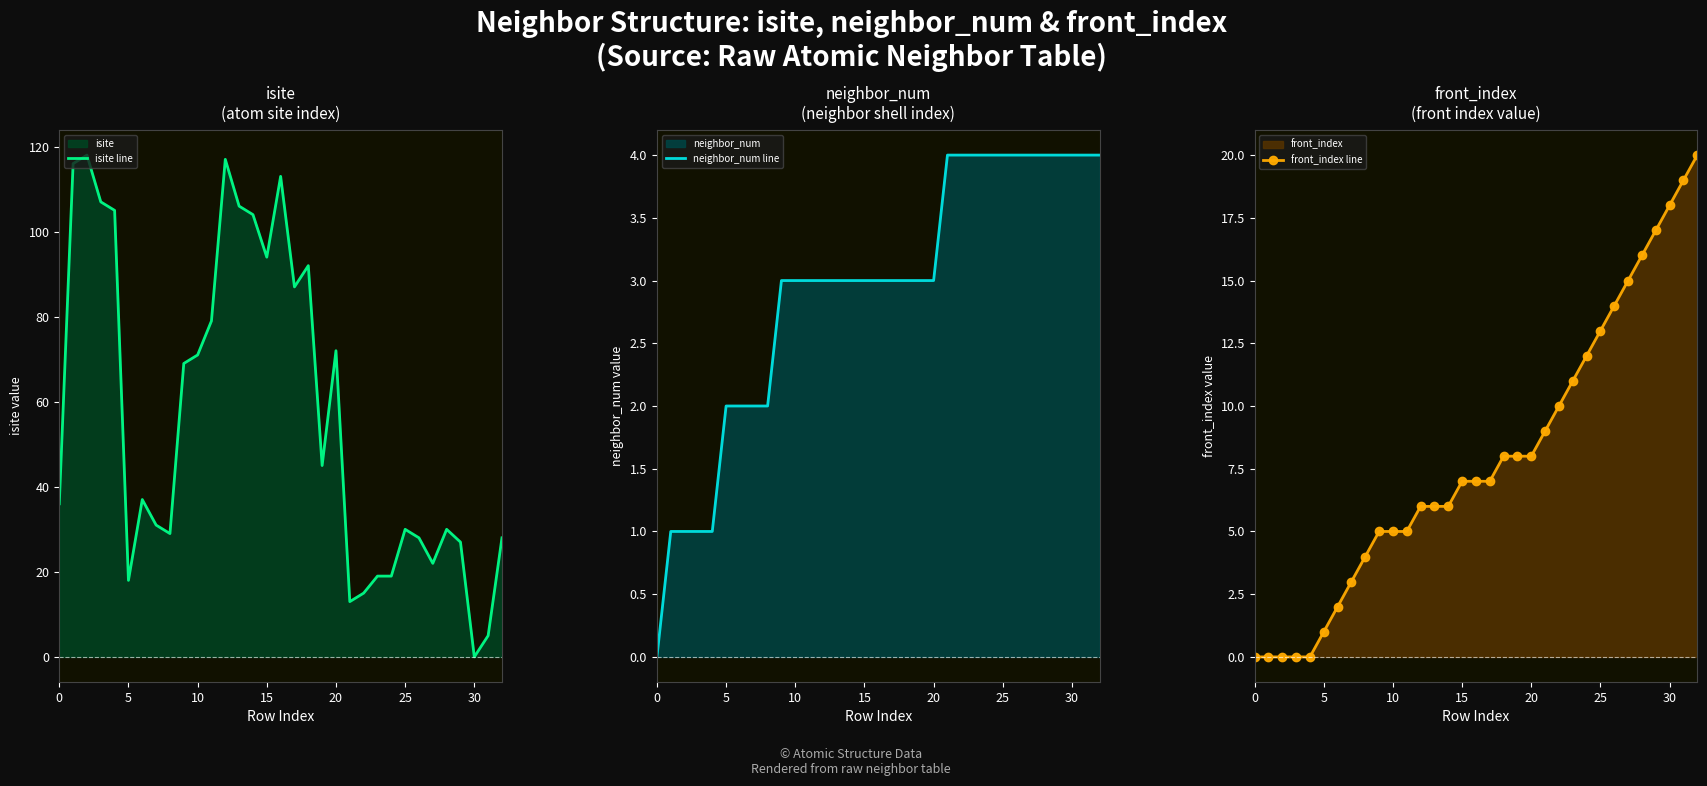

What is the total value across all series at 17?

97